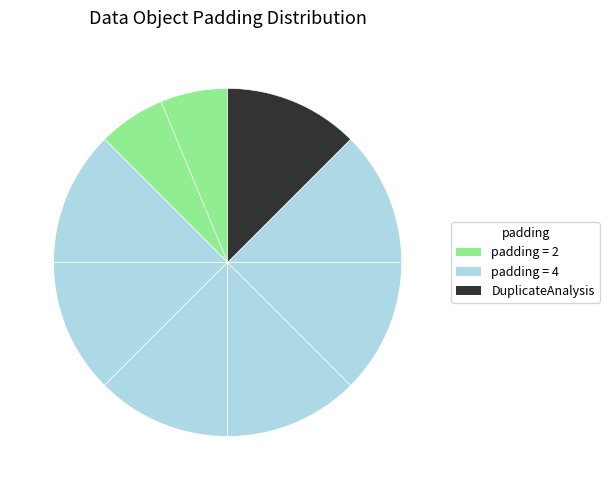

Count the number of slices in the pie.

9